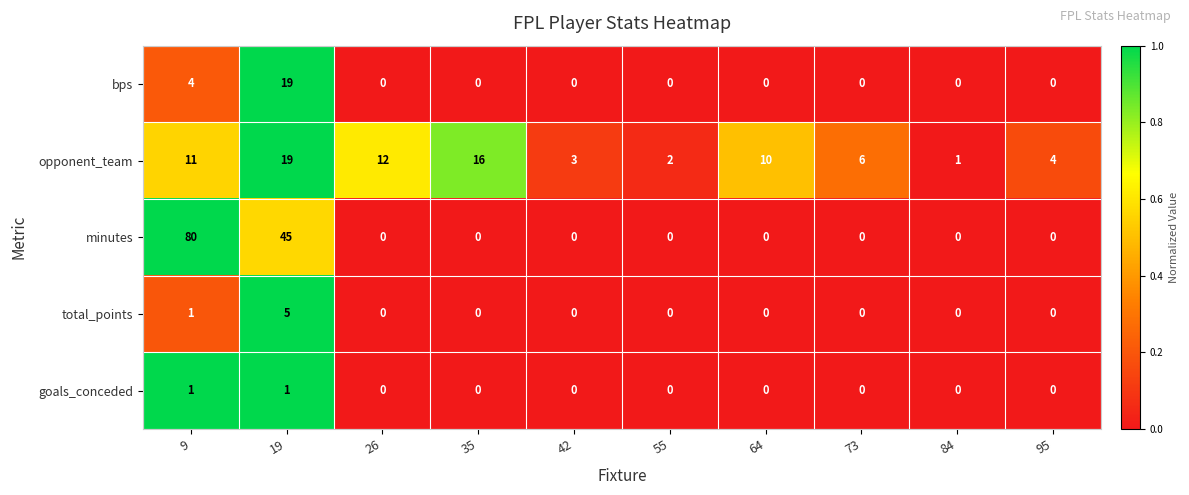

What is the difference between the opponent_team values at 35 and 55?

14